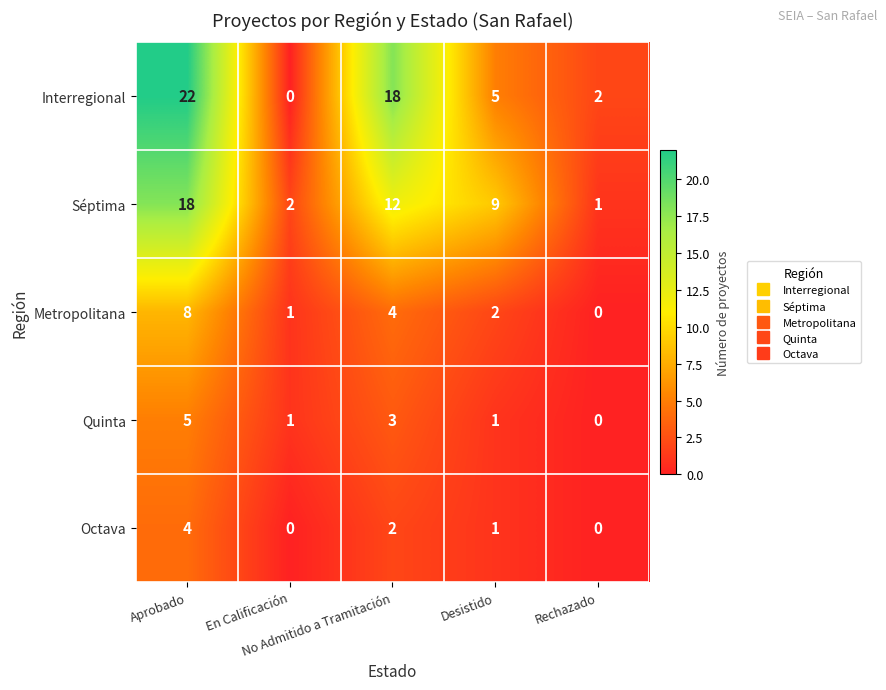

Which series has the largest total across all categories?

Interregional